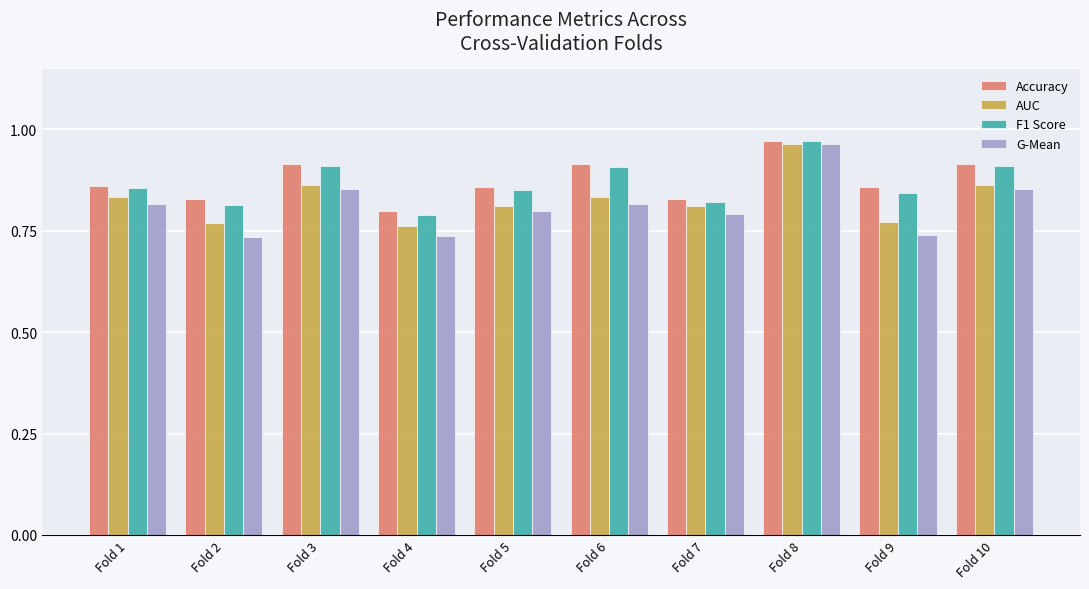

What is the sum of all Accuracy values?

8.7